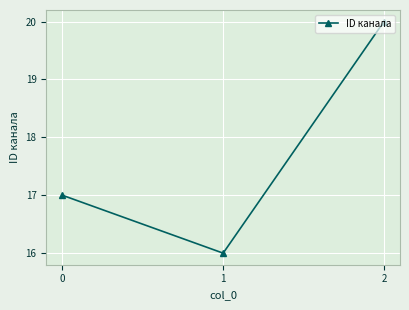

List the labels in order of value, smallest first.

1, 0, 2